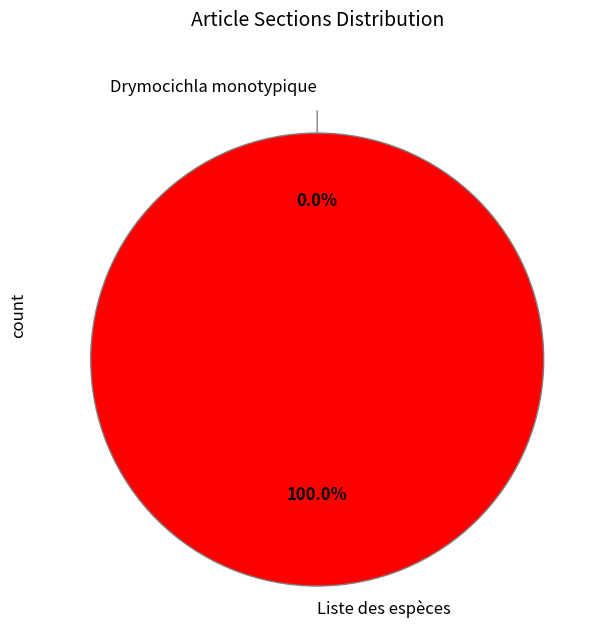

Is Drymocichla monotypique the majority of the pie?

No